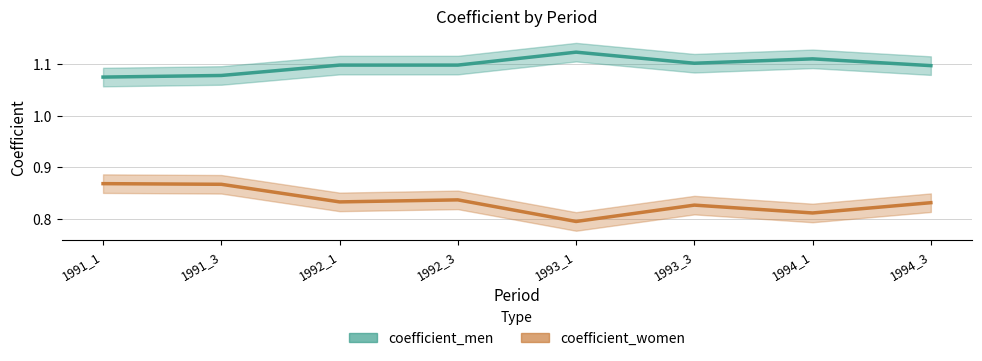

Rank the series at 1993_1 from lowest to highest value.

coefficient_women, coefficient_men